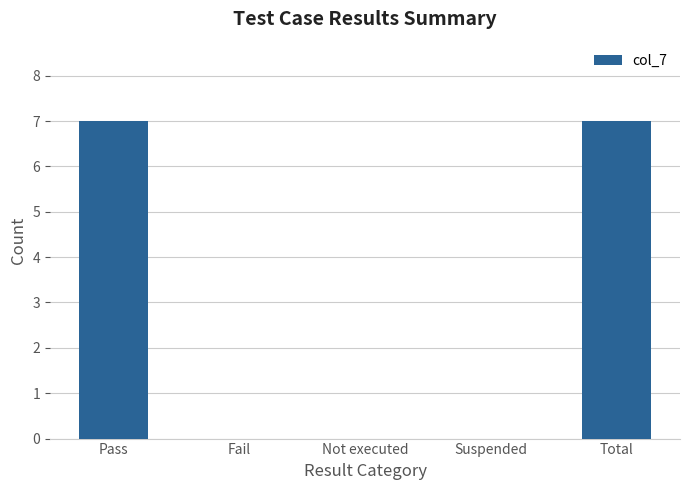

What is the greatest value displayed?

7